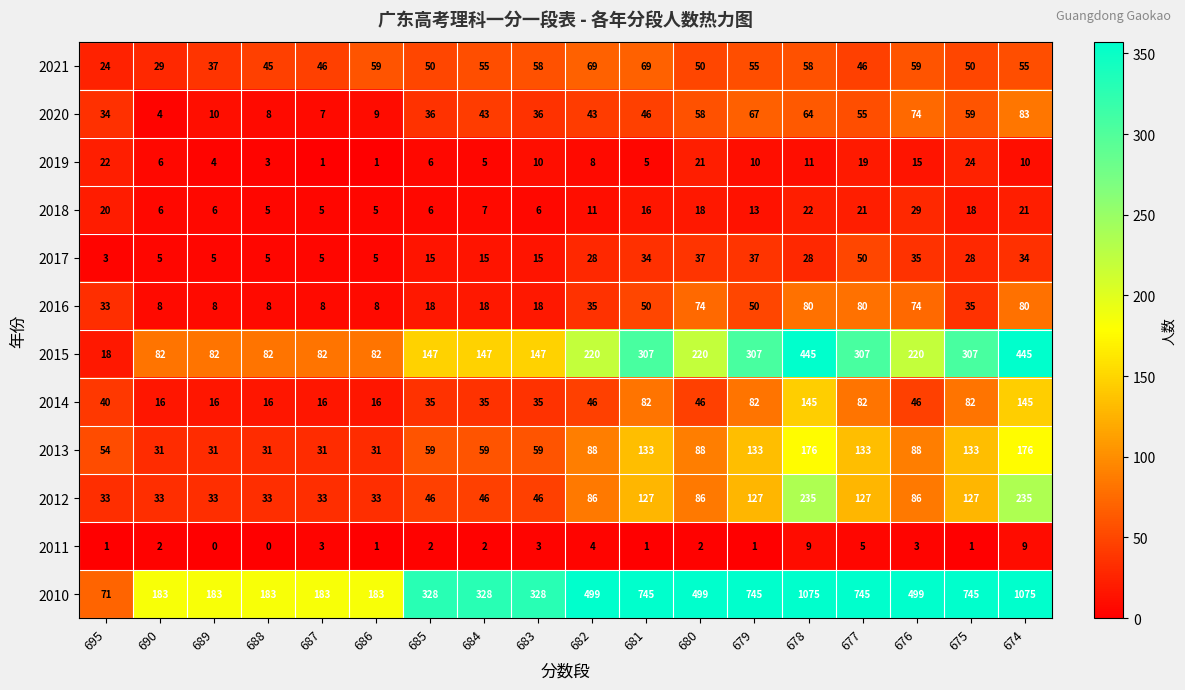

At which category is the sum across all series the highest?

674